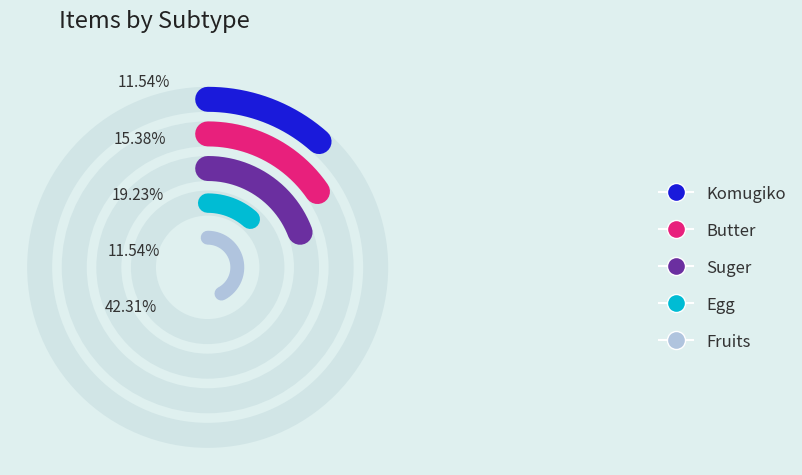

Does any single category account for the majority?

No